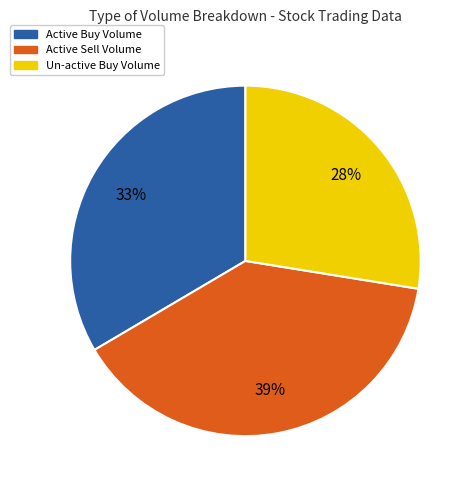

Is there any slice that represents more than half of the pie?

No